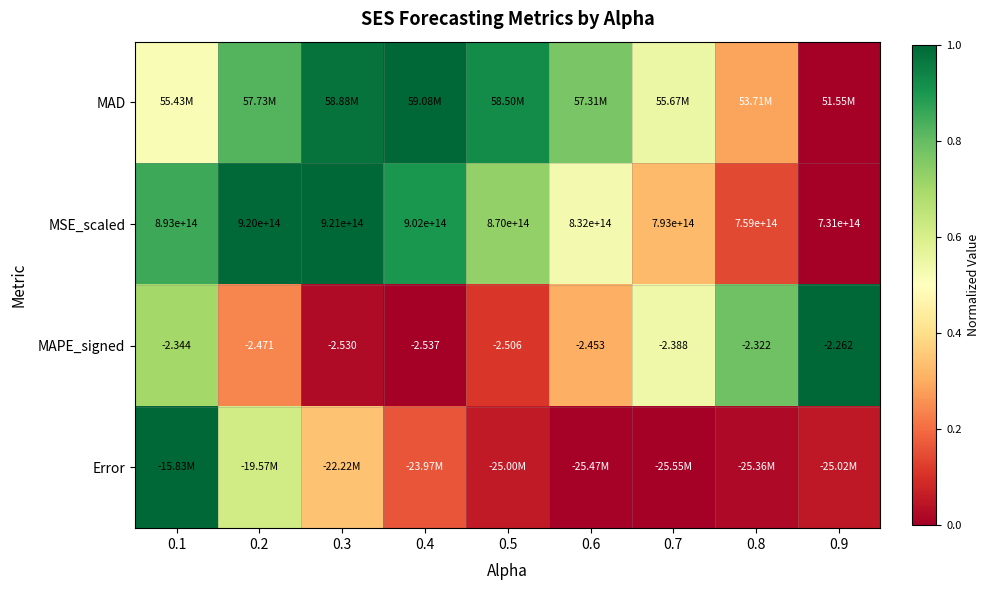

Is the value of MAPE_signed at 0.3 greater than the value of MSE_scaled at 0.8?

No